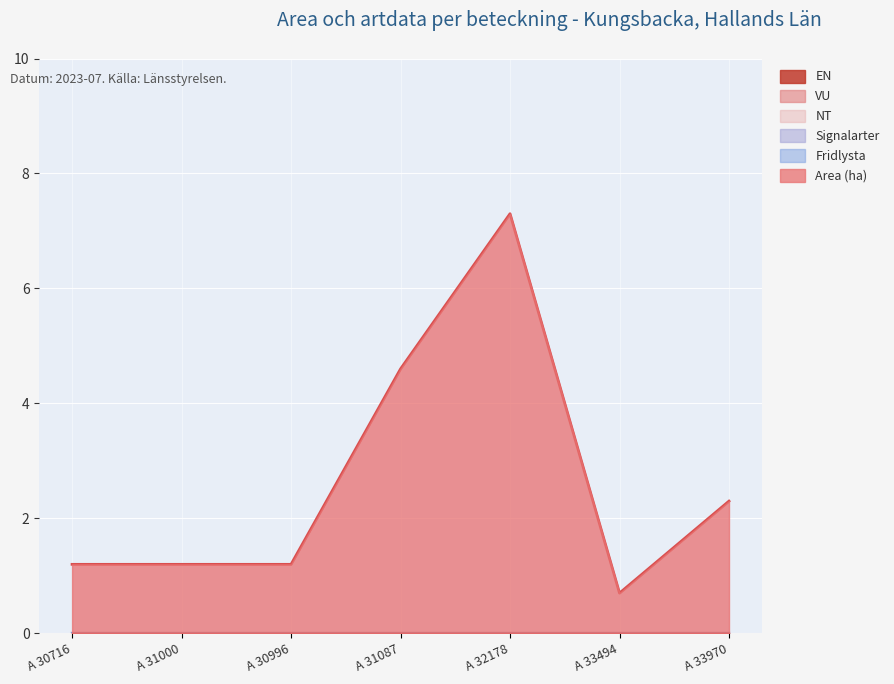

Rank the series at 2023-07-12 from lowest to highest value.

Fridlysta, Signalarter, NT, VU, EN, Area (ha)